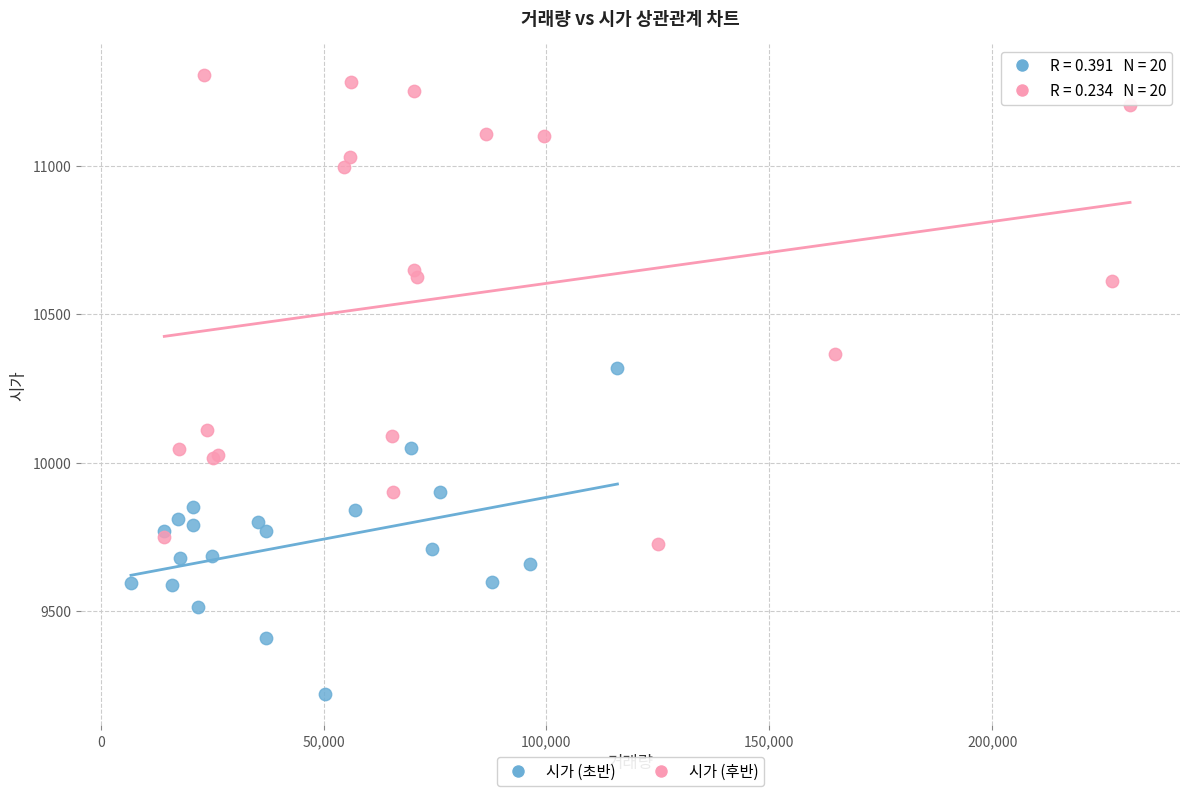

Which series has the largest Y range (max minus min)?

시가 (후반)